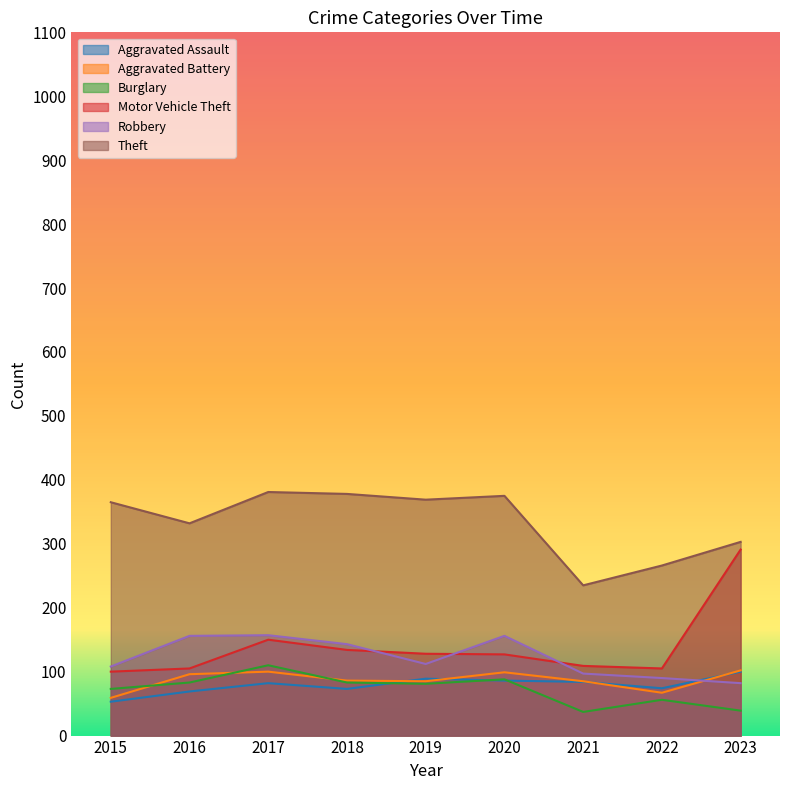

Reading left to right, extract all data points from this chart.

Aggravated Assault: 2015=53	2016=69	2017=82	2018=73	2019=89	2020=86	2021=84	2022=74	2023=100
Aggravated Battery: 2015=59	2016=96	2017=100	2018=86	2019=85	2020=99	2021=85	2022=67	2023=102
Burglary: 2015=73	2016=83	2017=110	2018=83	2019=81	2020=88	2021=37	2022=56	2023=39
Motor Vehicle Theft: 2015=100	2016=105	2017=150	2018=134	2019=128	2020=127	2021=109	2022=105	2023=291
Robbery: 2015=108	2016=156	2017=157	2018=143	2019=112	2020=156	2021=97	2022=90	2023=82
Theft: 2015=365	2016=332	2017=381	2018=378	2019=369	2020=375	2021=235	2022=266	2023=303